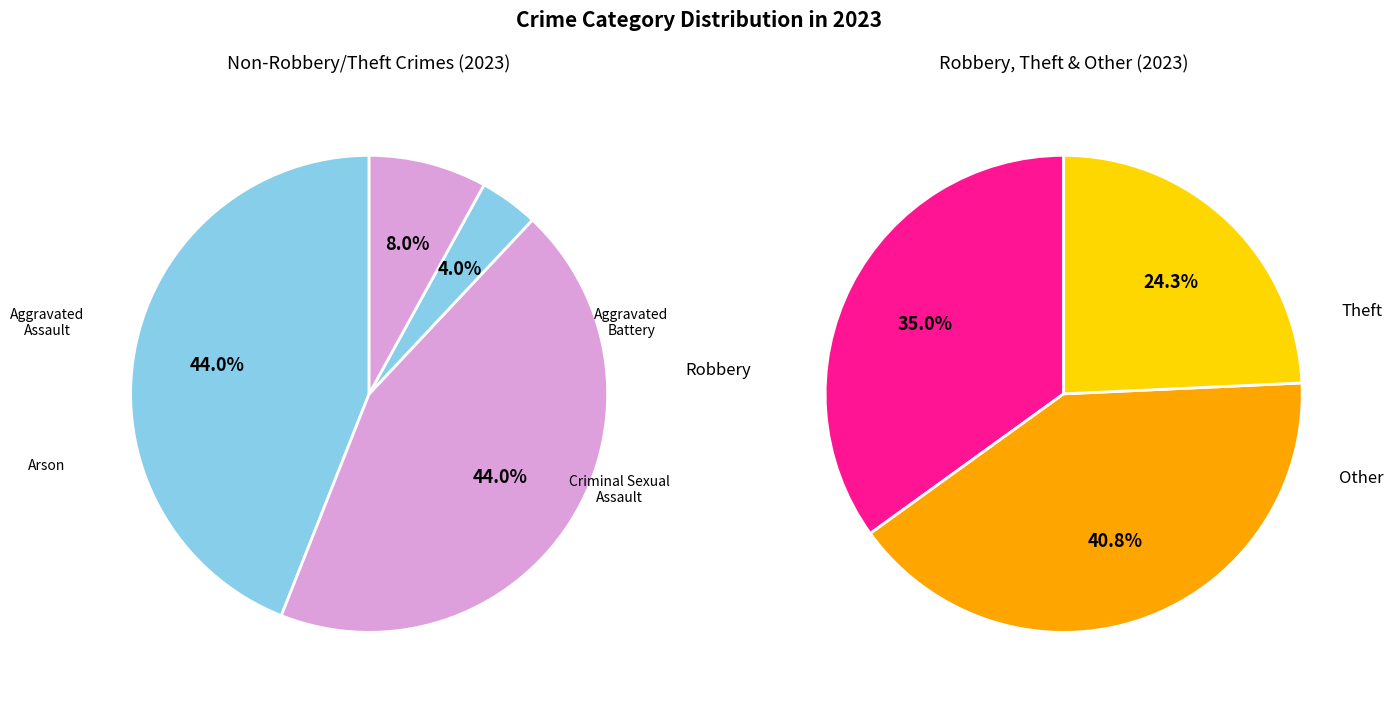

Is there a majority slice in this chart?

No